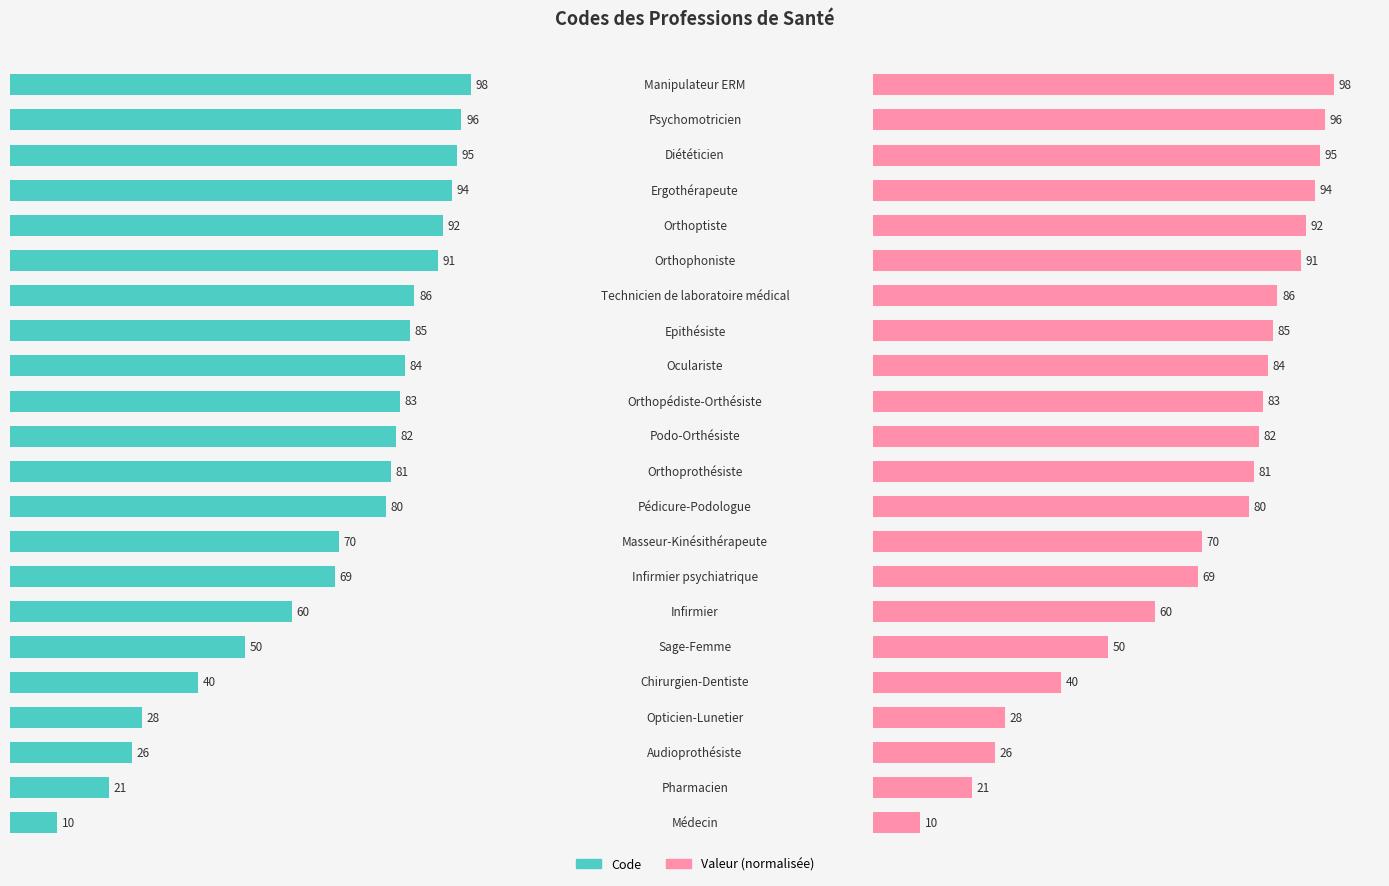

Between 17 and 21, which is larger?

21